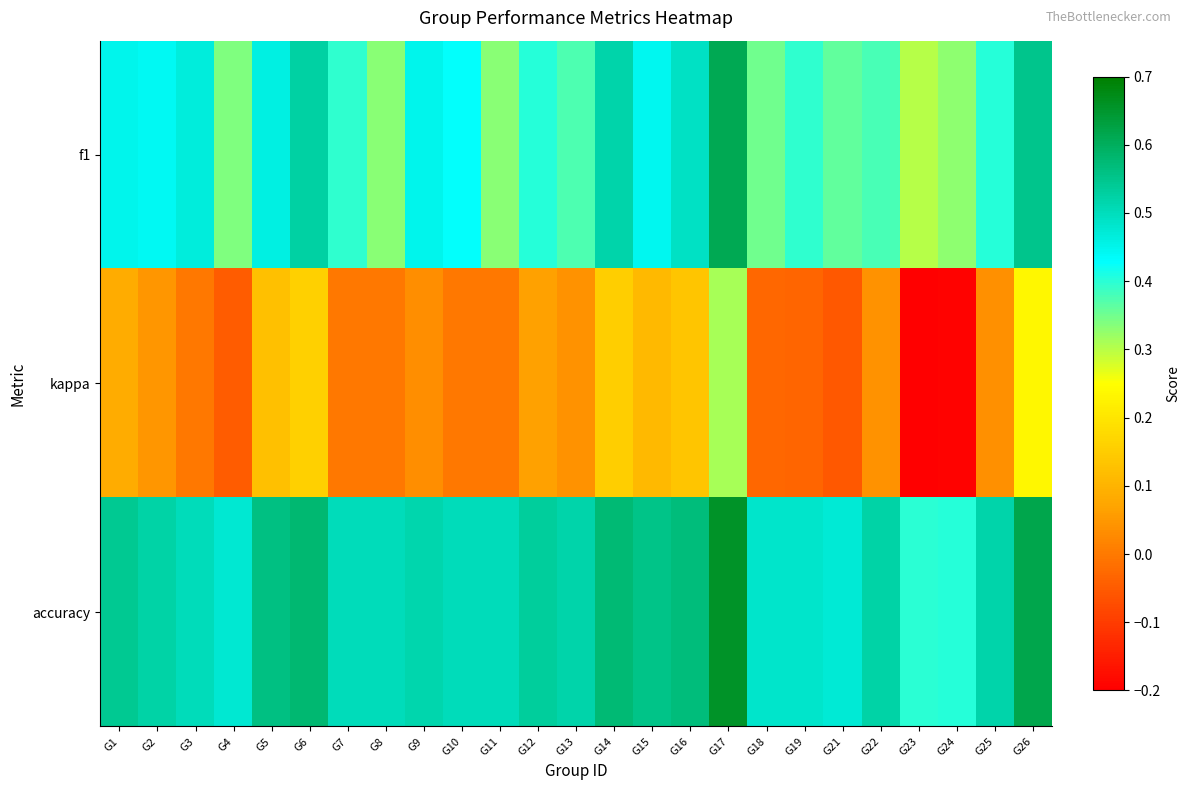

At how many categories does at least one series exceed 0?

25